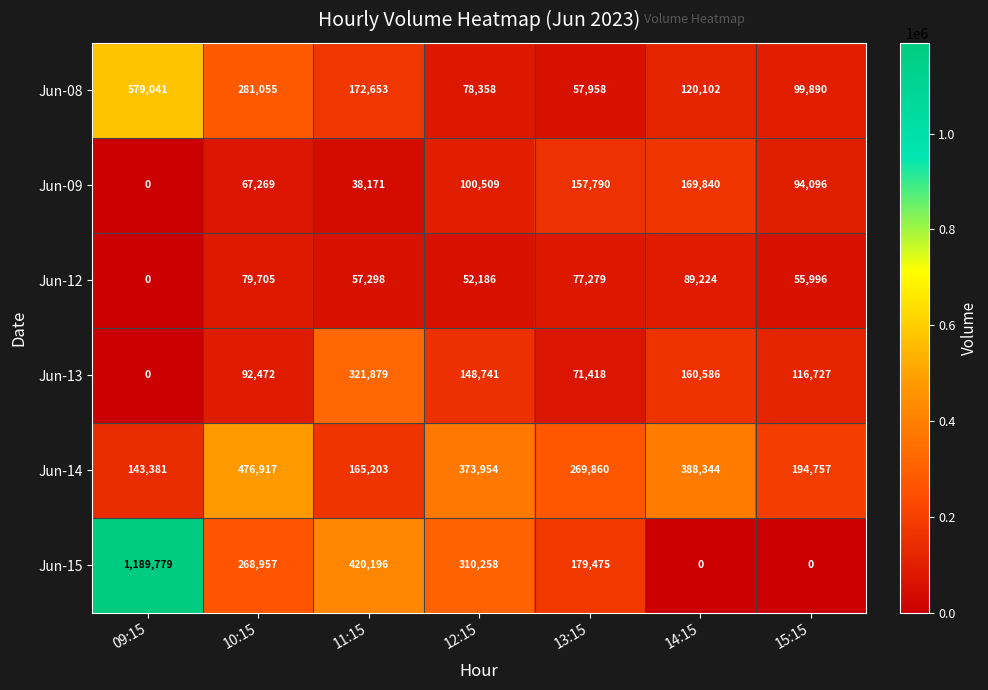

At which label is Jun-13 closest to 160939?

14:15